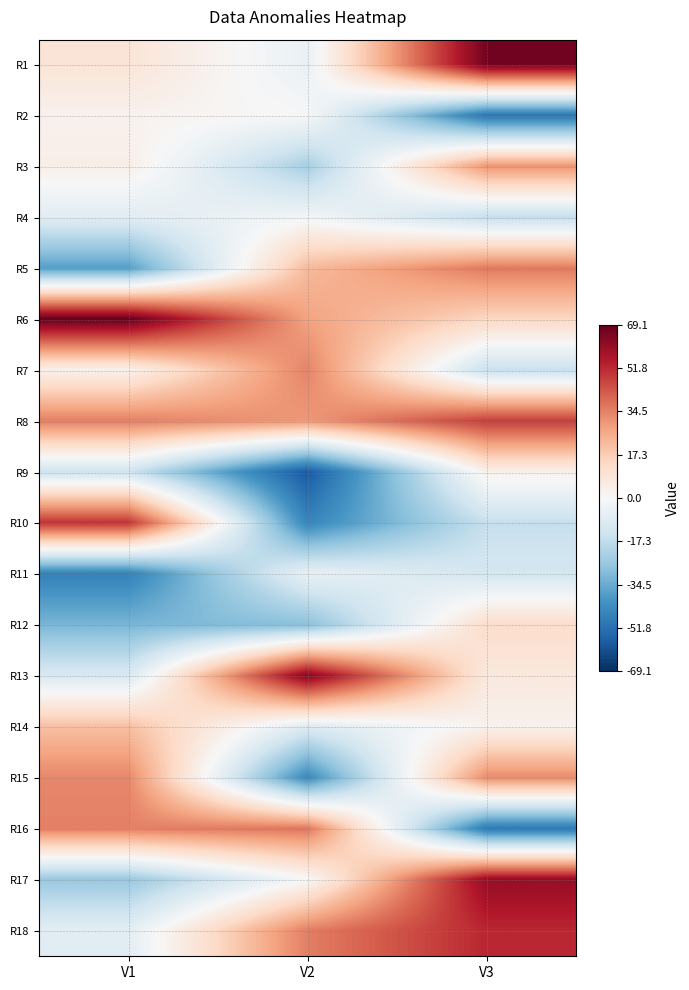

Reading left to right, list all the values displayed in this chart.

R1: V1=9.0	V2=-4.9	V3=66.5
R2: V1=2.7	V2=-0.2	V3=-50.0
R3: V1=4.1	V2=-23.0	V3=30.7
R4: V1=-8.0	V2=-1.6	V3=-16.5
R5: V1=-37.8	V2=22.1	V3=36.0
R6: V1=69.1	V2=27.7	V3=14.3
R7: V1=3.0	V2=34.1	V3=-15.4
R8: V1=35.0	V2=29.9	V3=47.9
R9: V1=-14.0	V2=-58.1	V3=3.3
R10: V1=49.9	V2=-45.4	V3=-15.9
R11: V1=-46.7	V2=-5.1	V3=-12.1
R12: V1=-31.7	V2=-28.7	V3=12.3
R13: V1=-10.4	V2=63.5	V3=7.1
R14: V1=20.8	V2=-9.1	V3=2.6
R15: V1=33.5	V2=-44.3	V3=32.7
R16: V1=34.9	V2=36.7	V3=-49.2
R17: V1=-26.0	V2=-0.2	V3=60.7
R18: V1=-7.1	V2=35.1	V3=52.3